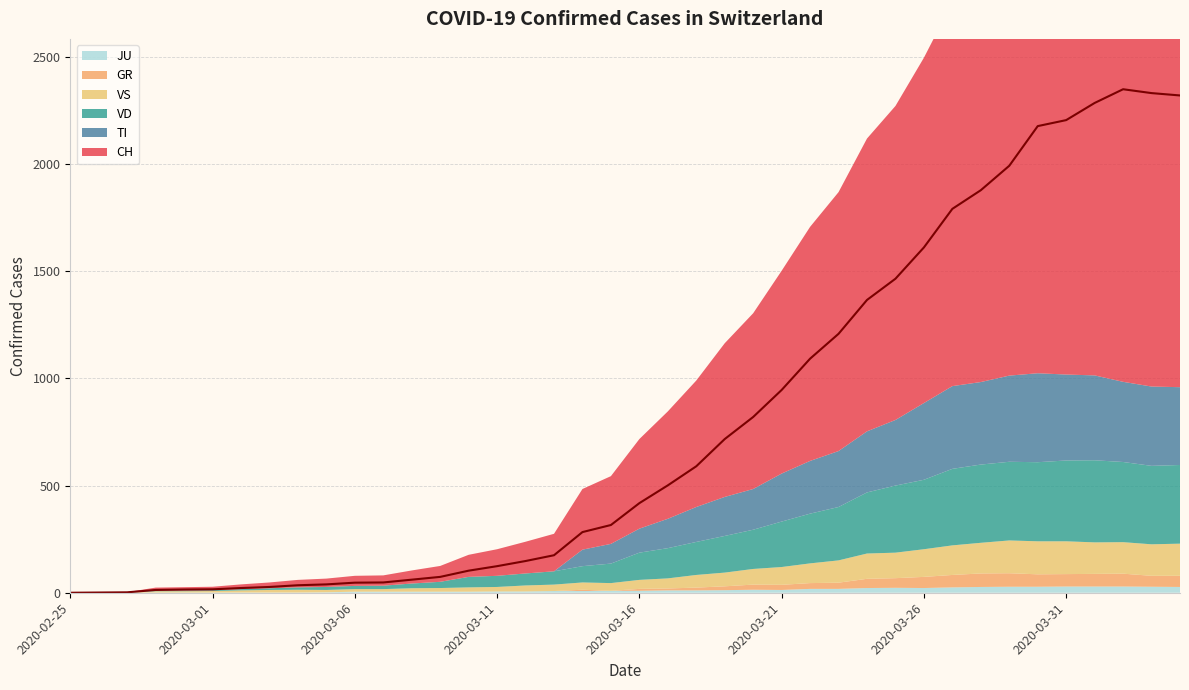

The value of TI at 2020-03-10 is 142. True or false?

False